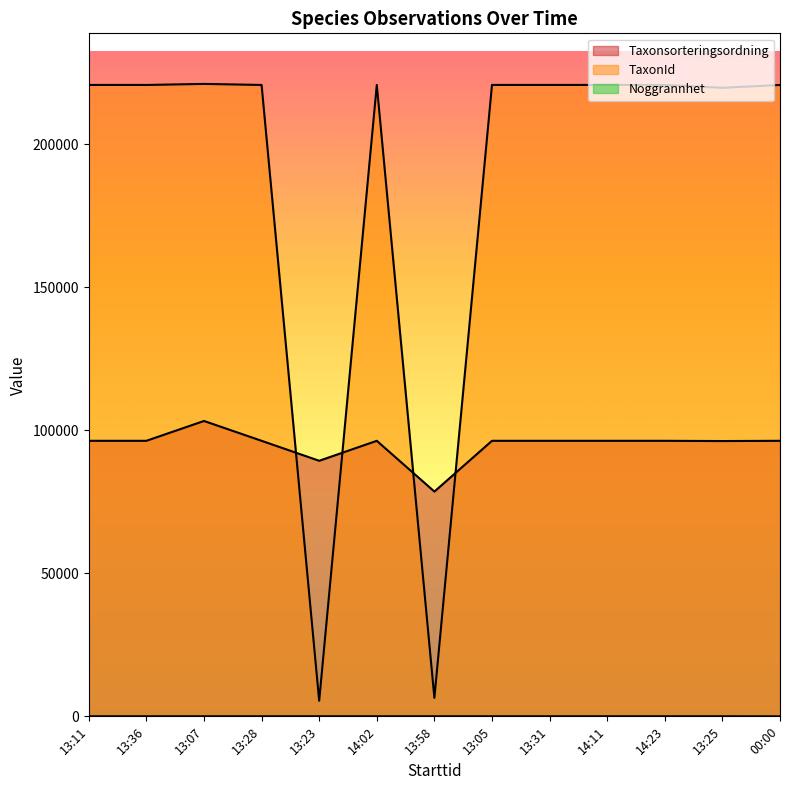

At which category is the sum across all series the highest?

13:07